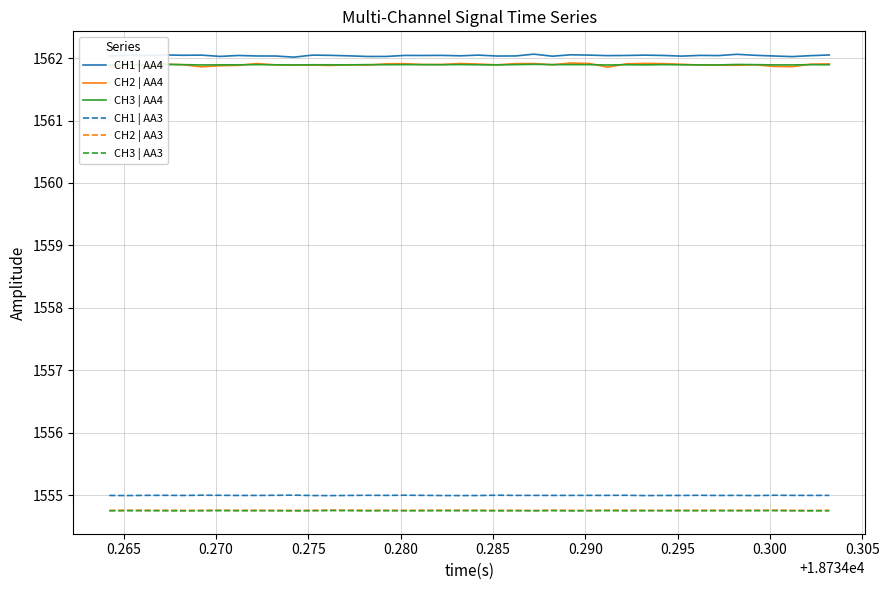

True or false: CH2 | AA4 and CH3 | AA3 intersect in this chart.

False